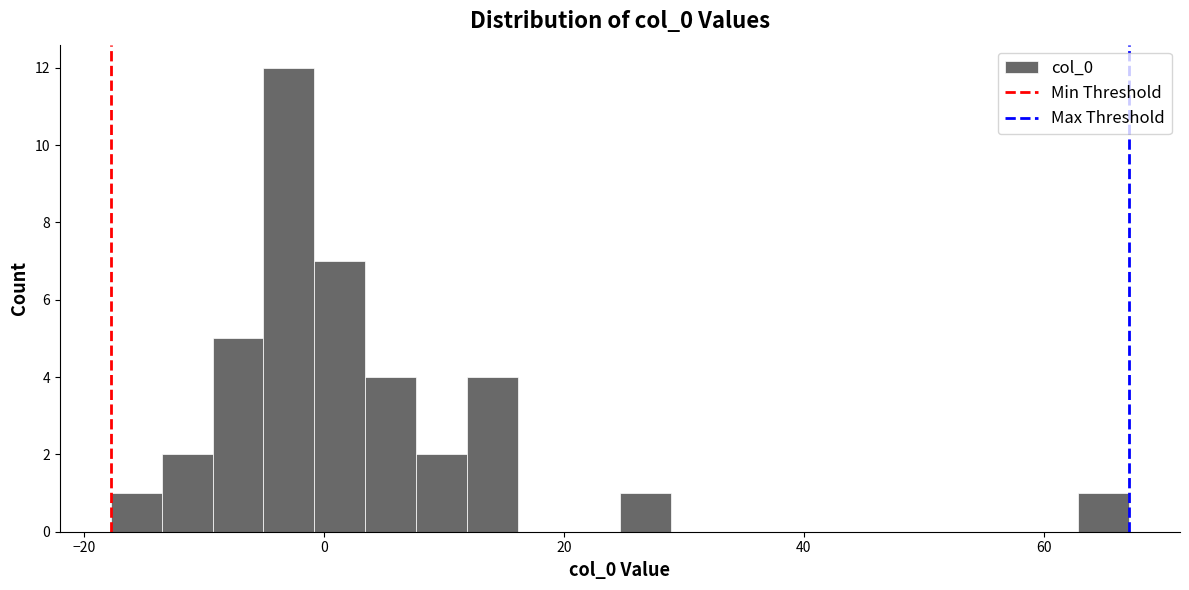

Around what value on the x-axis is the tallest bar? Give the approximate position of its centre, as read against the axis.

-2